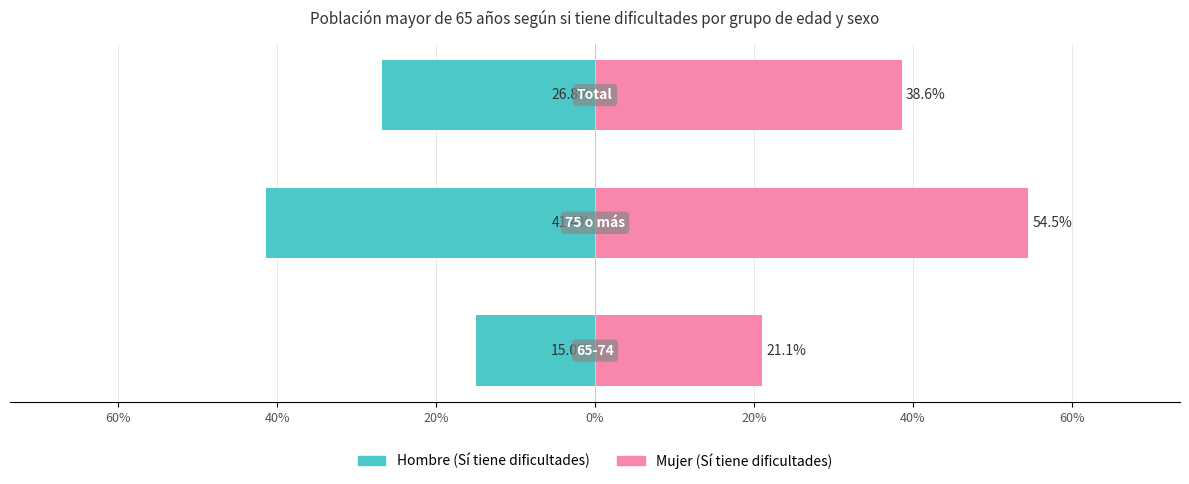

How many bars are there in each group?

2